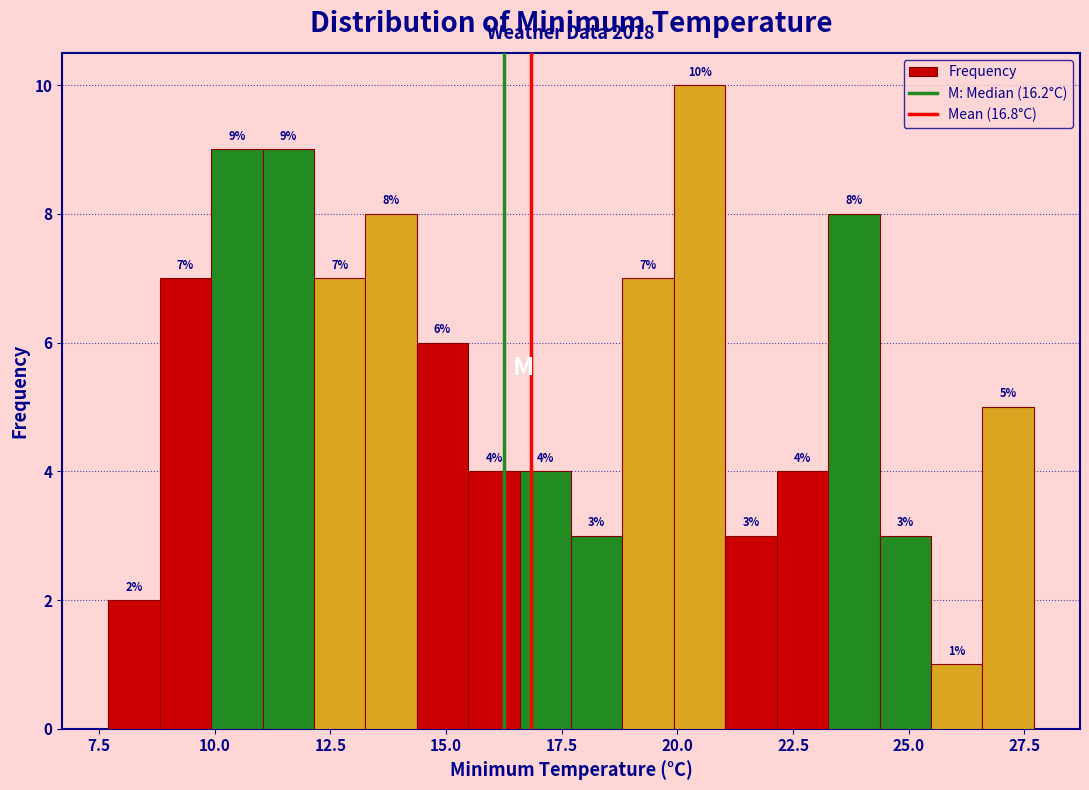

Read against the x-axis, roughly where is the centre of the tallest bar?

20.5